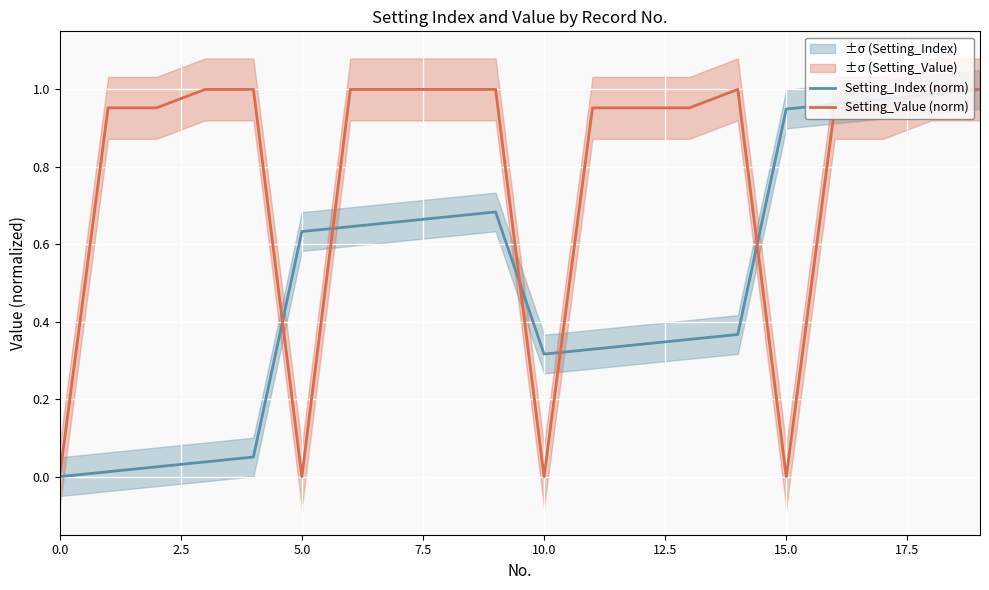

What is the value of the Setting_Value (norm) point at the 4th from the left?

1.0